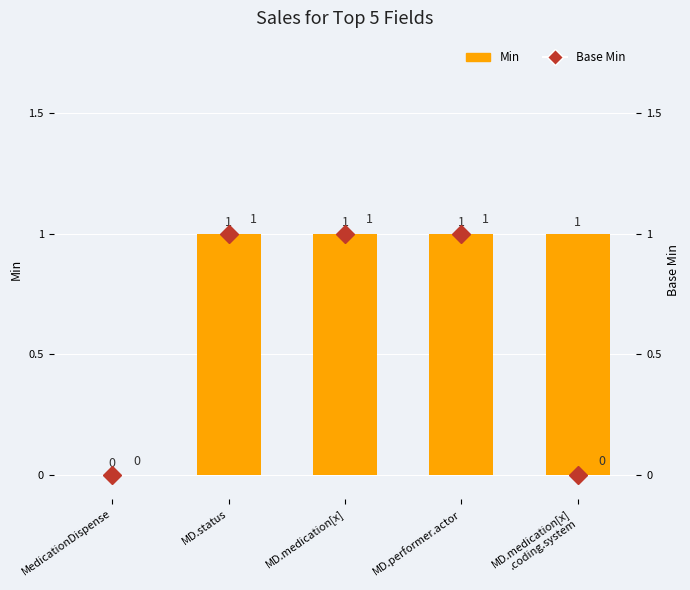

Between MD.status and MD.medication[x], which is larger?

MD.status